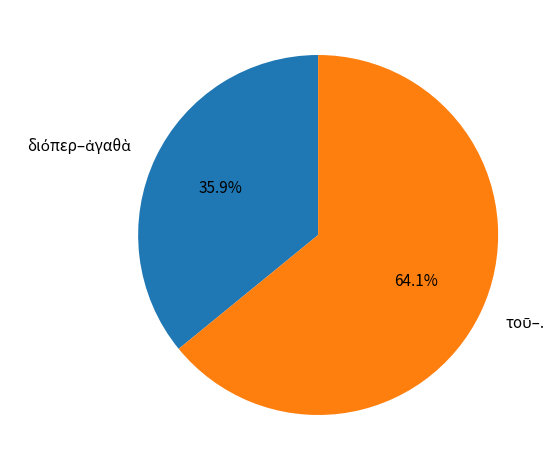

Is there any slice that represents more than half of the pie?

Yes